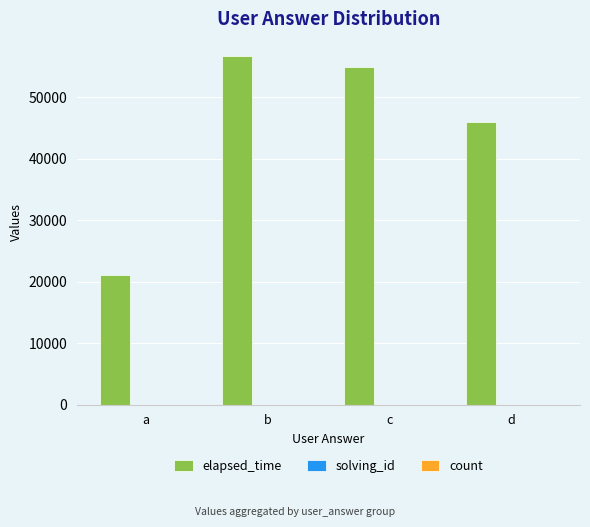

What is the total value across all series at d?

46006.0